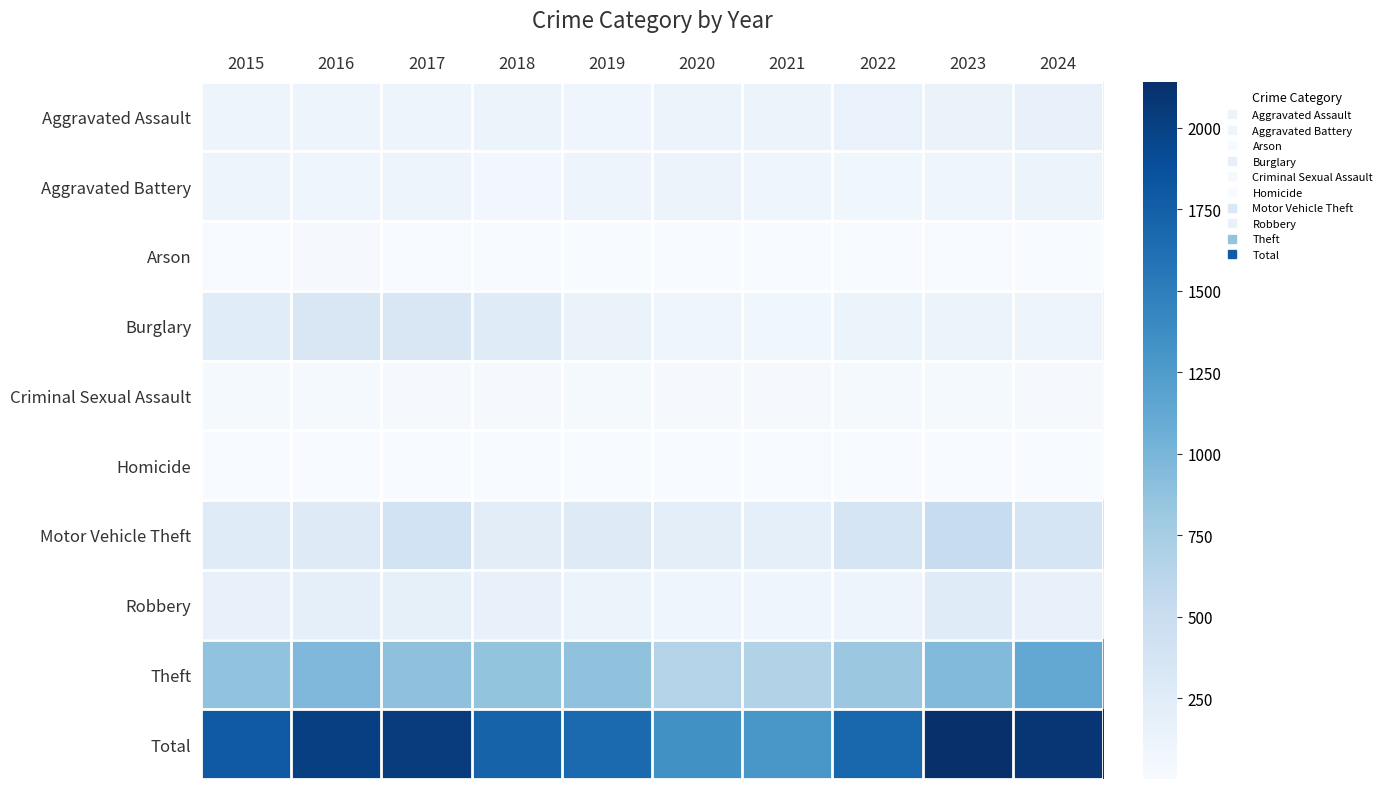

Which has a higher value, 2023 or 2024?

2024